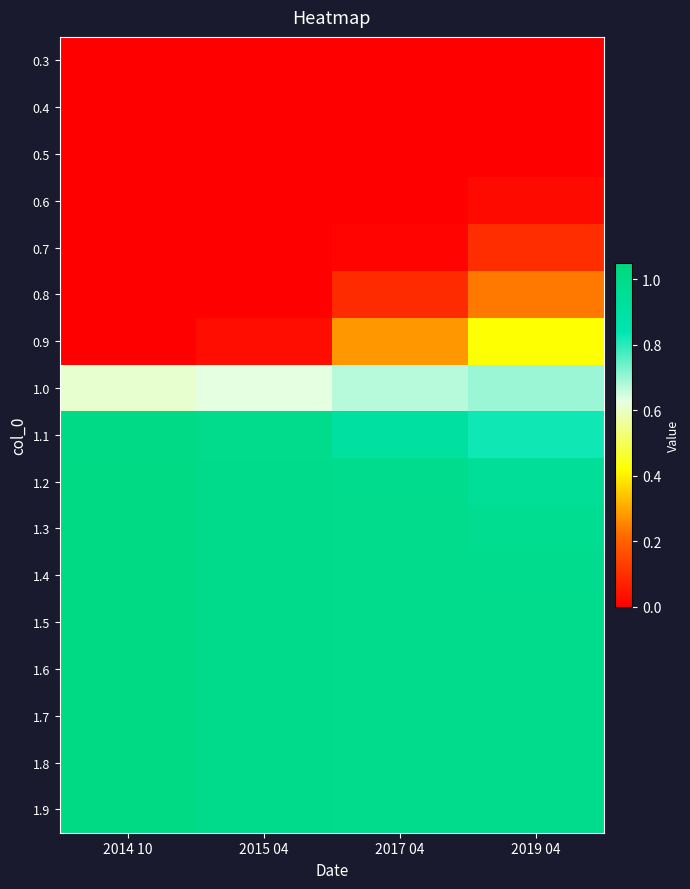

How many data points does each series have?

4